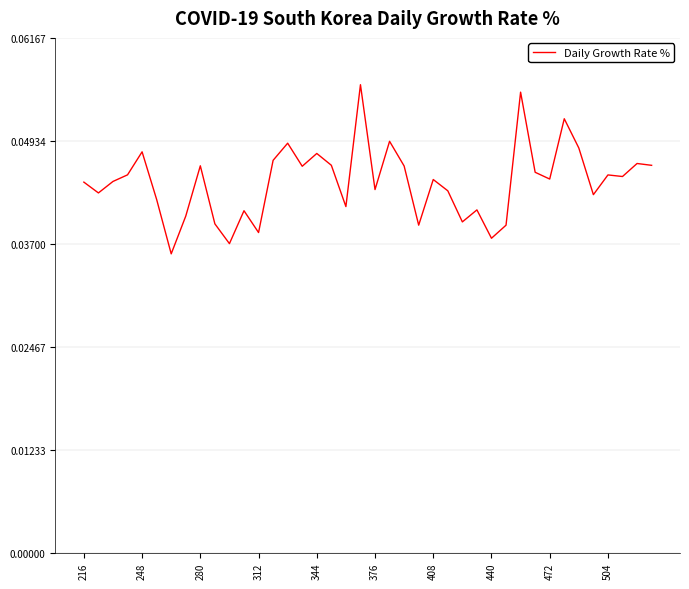

Does the chart have visible grid lines?

Yes